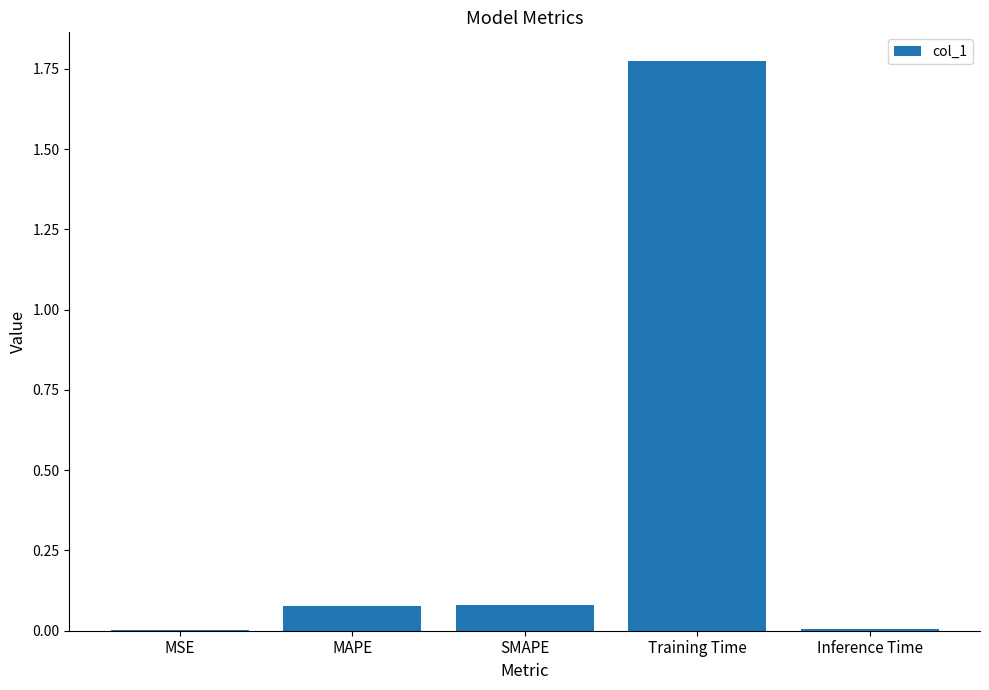

Which category has the highest value across all series?

Training Time